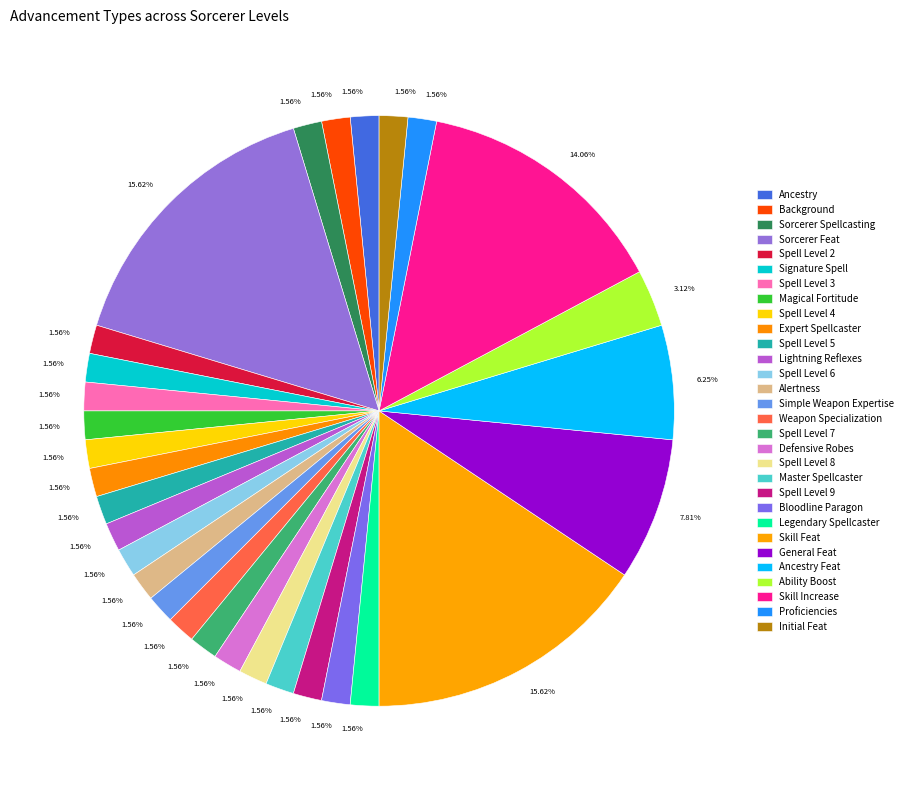

Is there a majority slice in this chart?

No